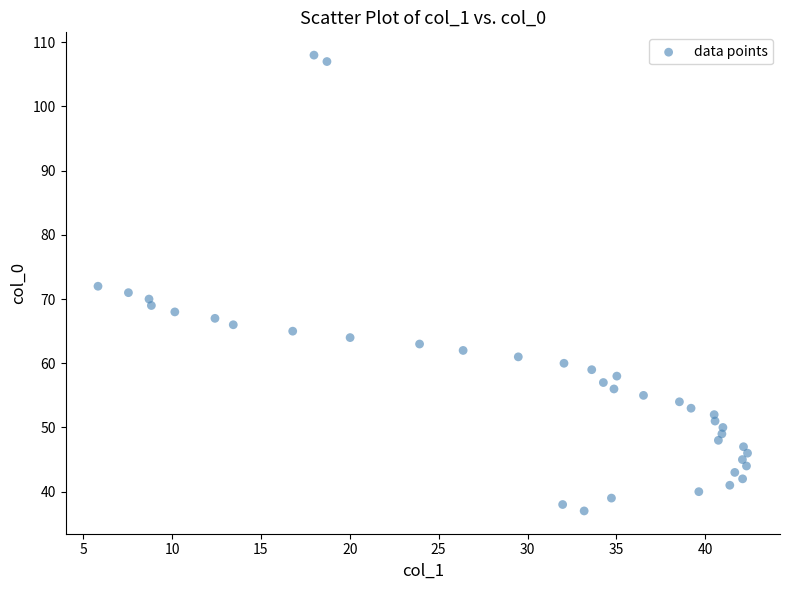

What is the range of Y values (max minus min)?

71